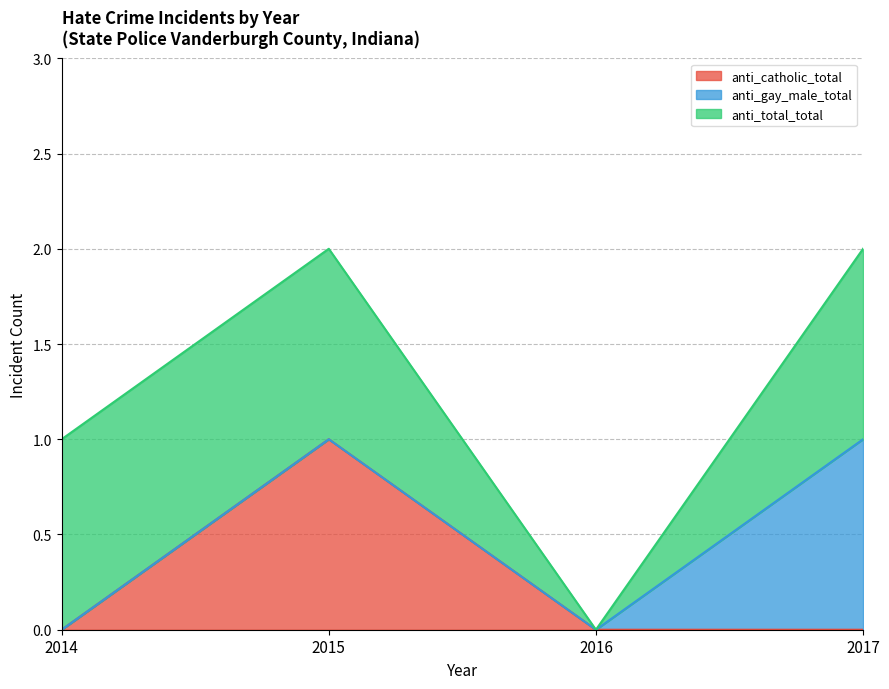

Reading left to right, what are all the values shown in this chart?

anti_catholic_total: 2014=0	2015=1	2016=0	2017=0
anti_gay_male_total: 2014=0	2015=0	2016=0	2017=1
anti_total_total: 2014=1	2015=1	2016=0	2017=1